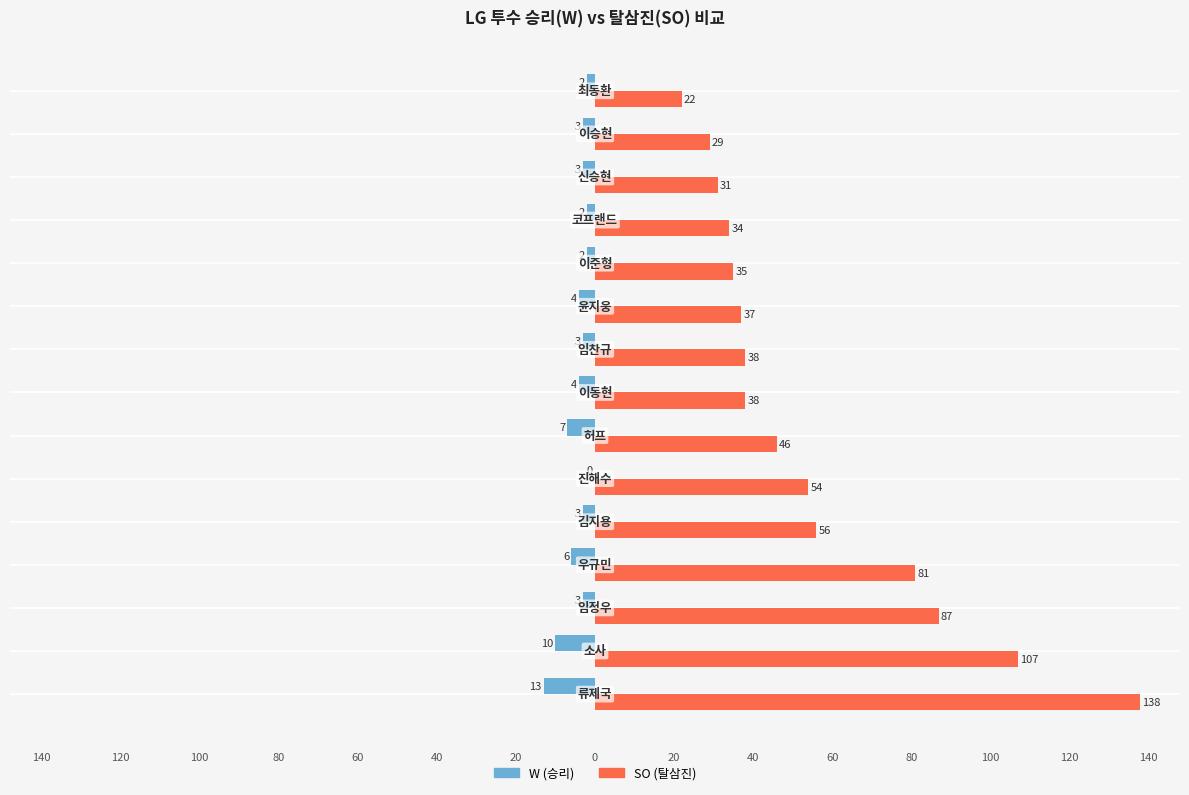

The value of W at 140 is -3. True or false?

False